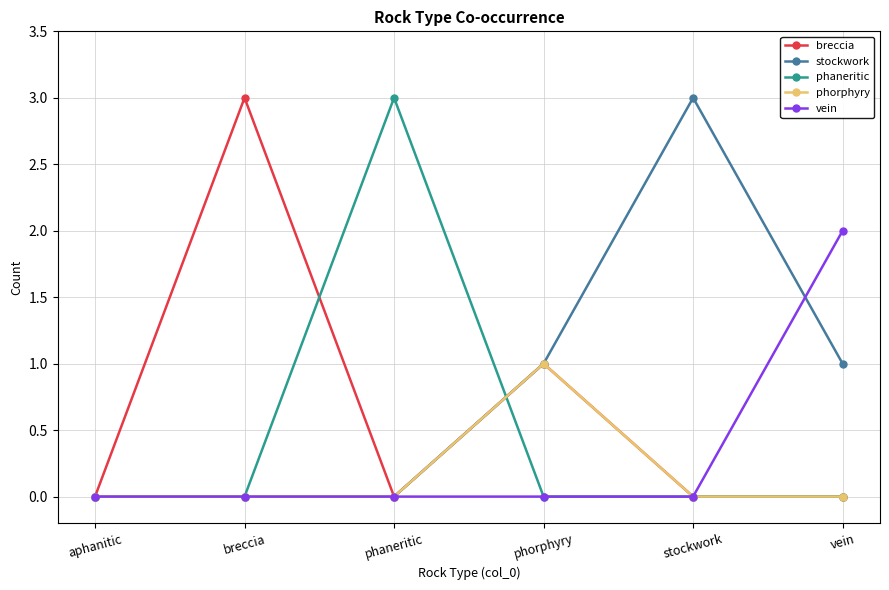

What is the label of the 1st point from the left?

aphanitic